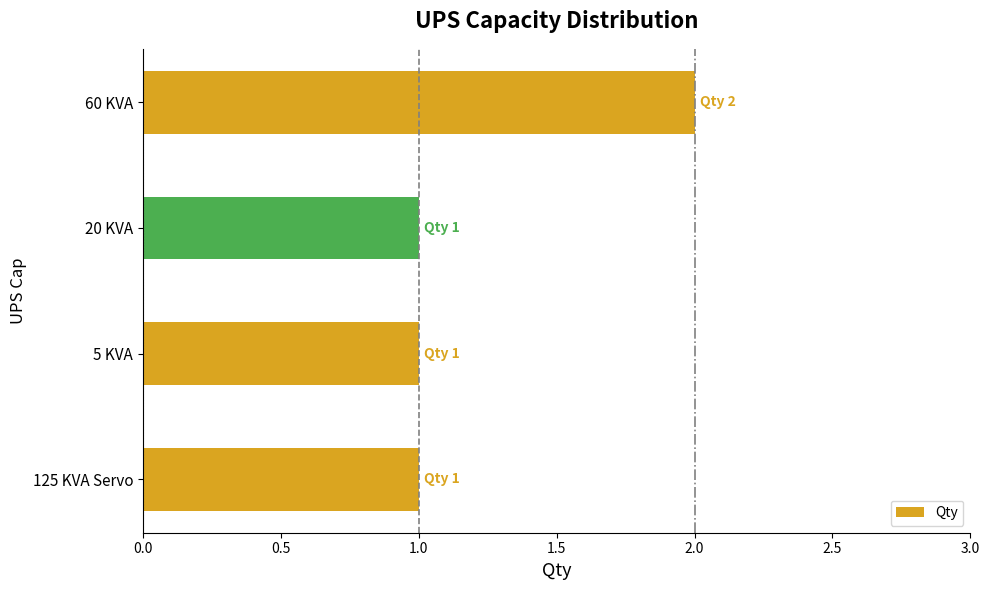

True or false: the data shows 2 at 5 KVA.

False